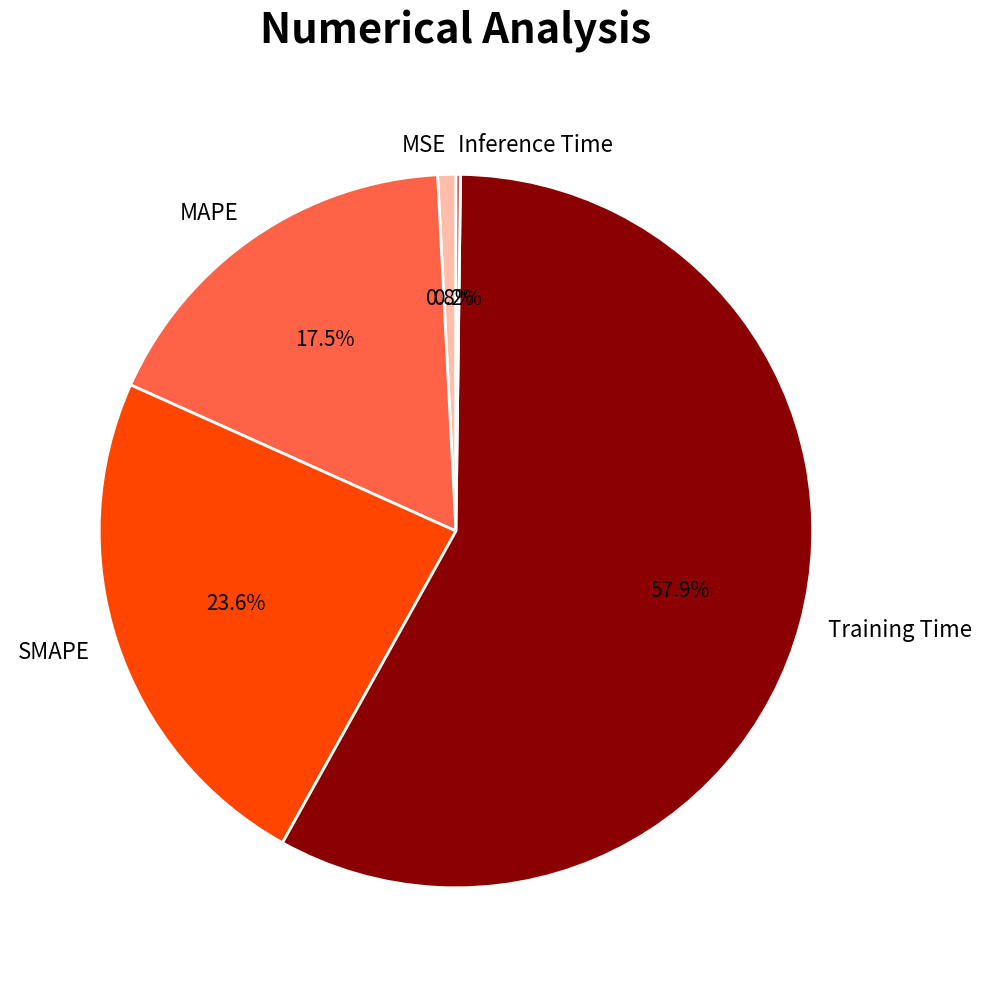

What is the majority slice?

Training Time